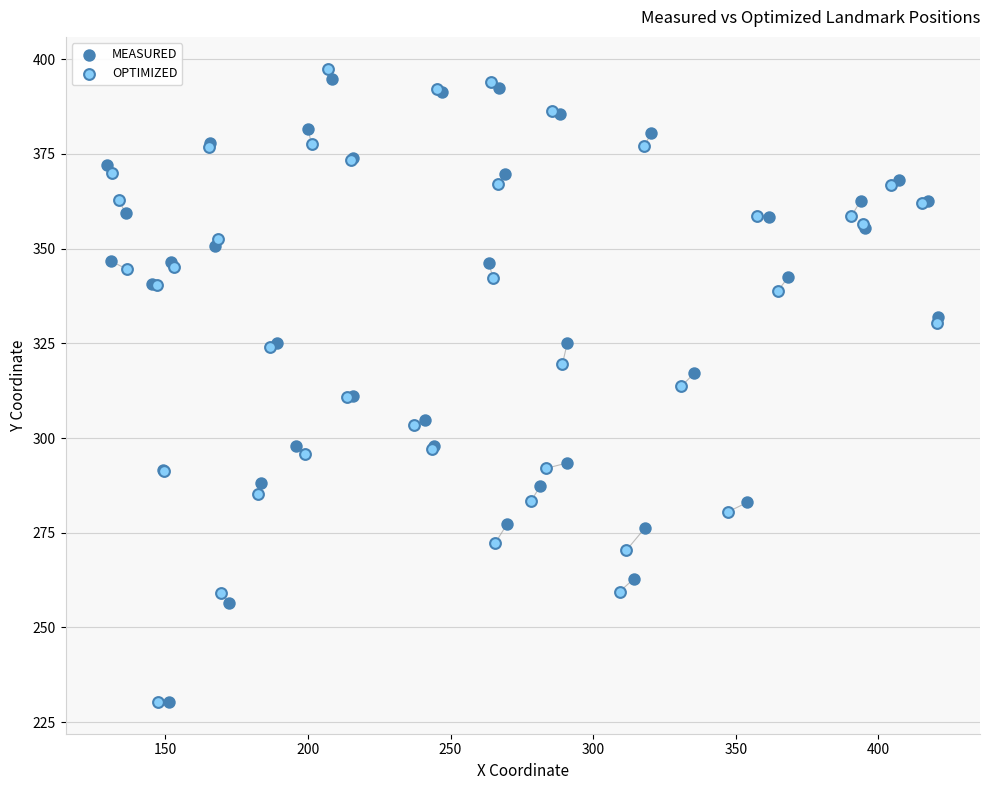

What are all the series names shown in the legend?

MEASURED, OPTIMIZED